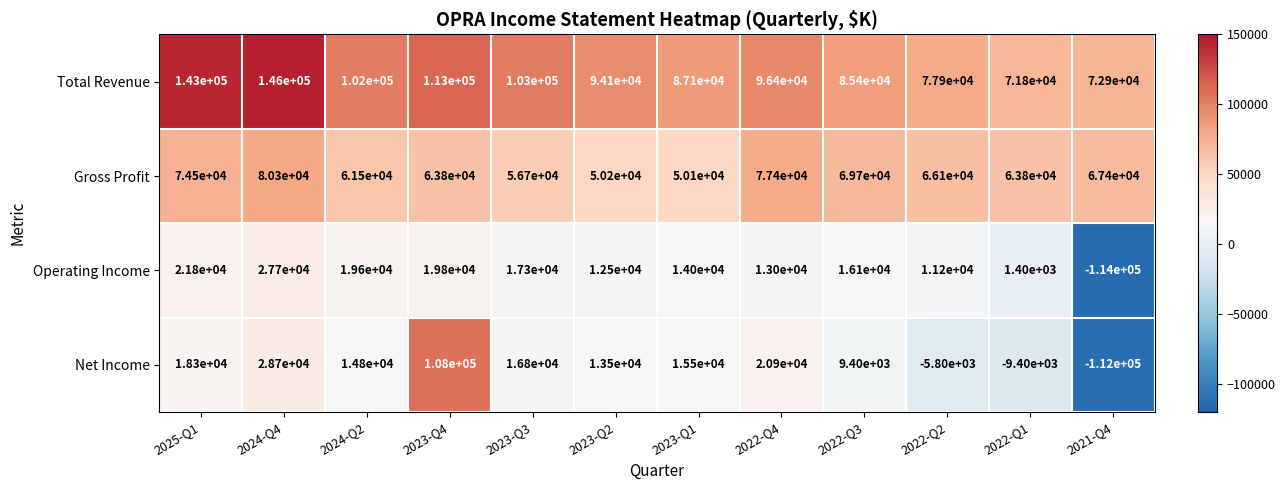

How many values in Operating Income are below zero?

1